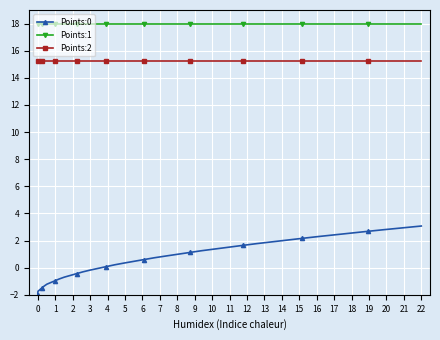

What is the difference between the second highest and second lowest values in the Points:0 series?

4.8